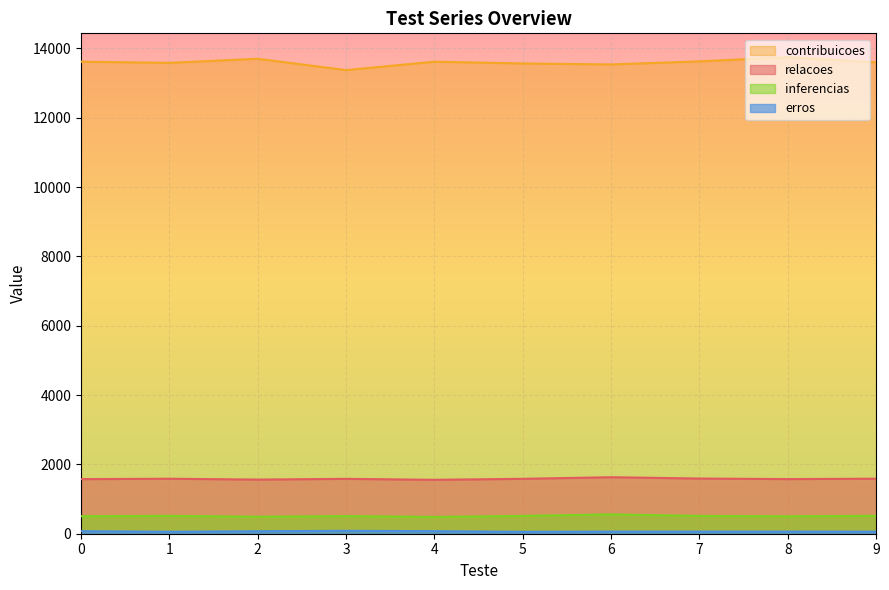

Where is the first local minimum for contribuicoes?

1